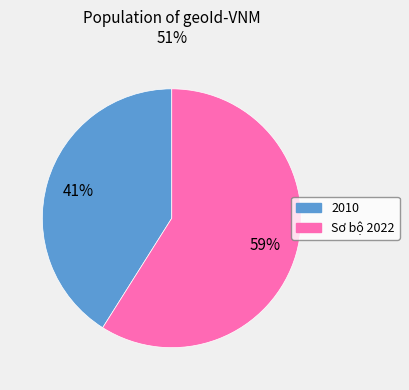

To the nearest percent, what portion does 2010 represent?

41%